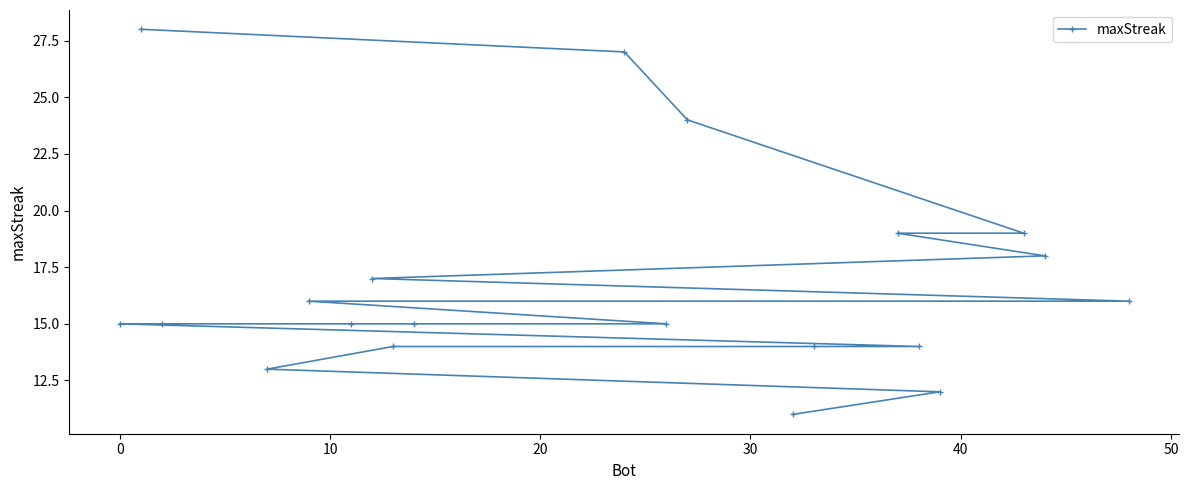

What is the difference between the maximum and minimum values?

17